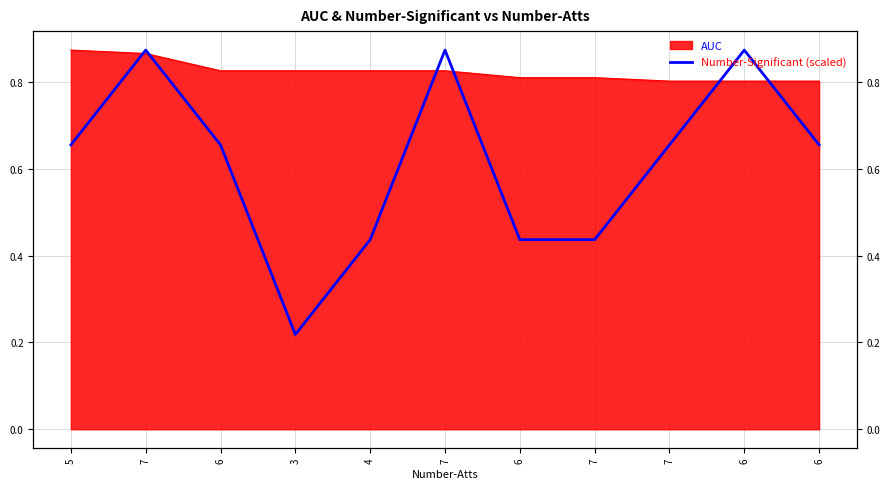

Reading left to right, list all the values displayed in this chart.

0.7	0.9	0.7	0.2	0.4	0.9	0.4	0.4	0.7	0.9	0.7